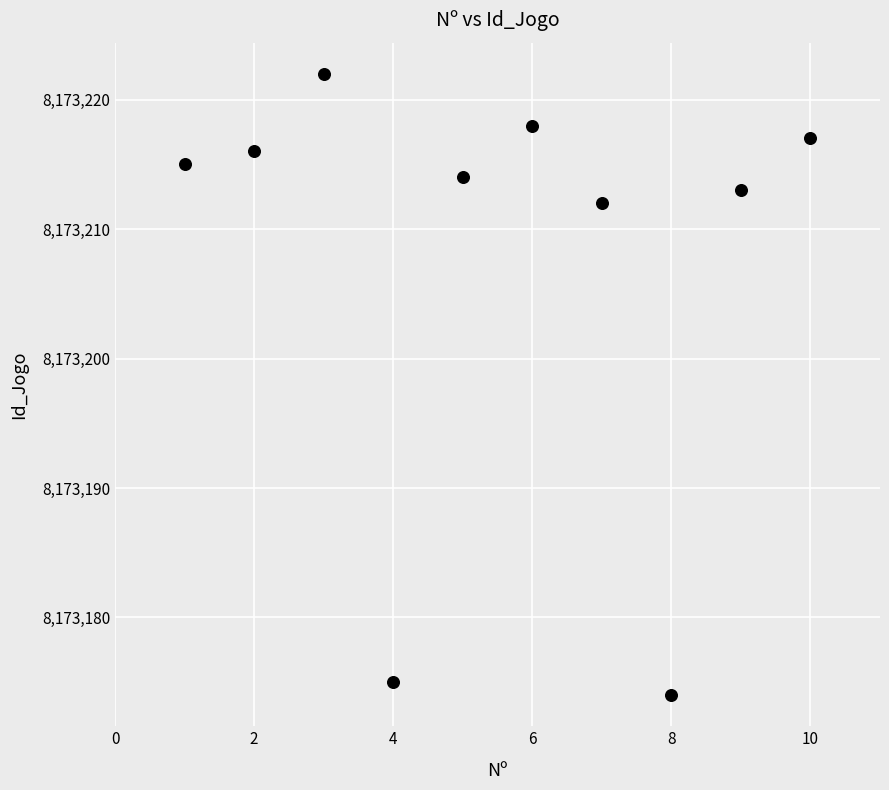

What Y value in the scatter plot is closest to 8173198?

8173212